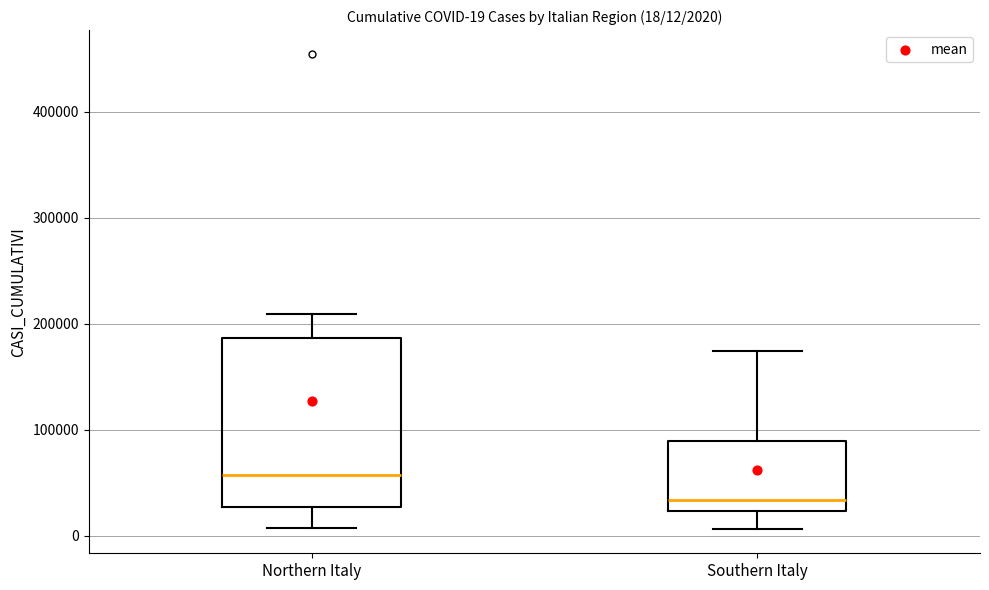

Which box is the tallest, from its lower edge to its upper edge?

Northern Italy